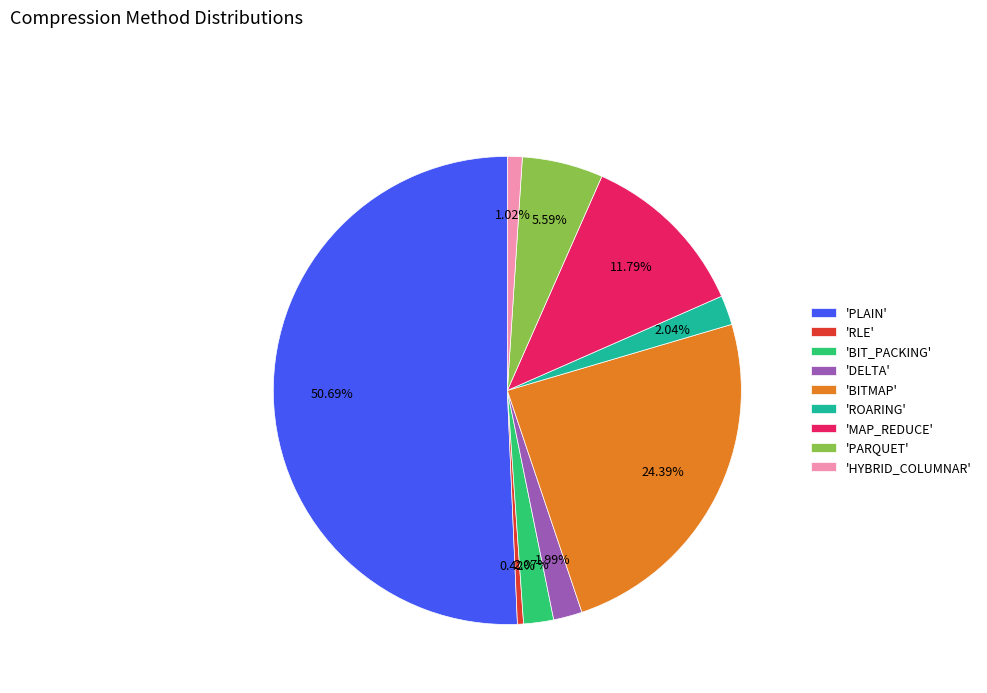

What is the smallest slice in the pie chart?

'RLE'